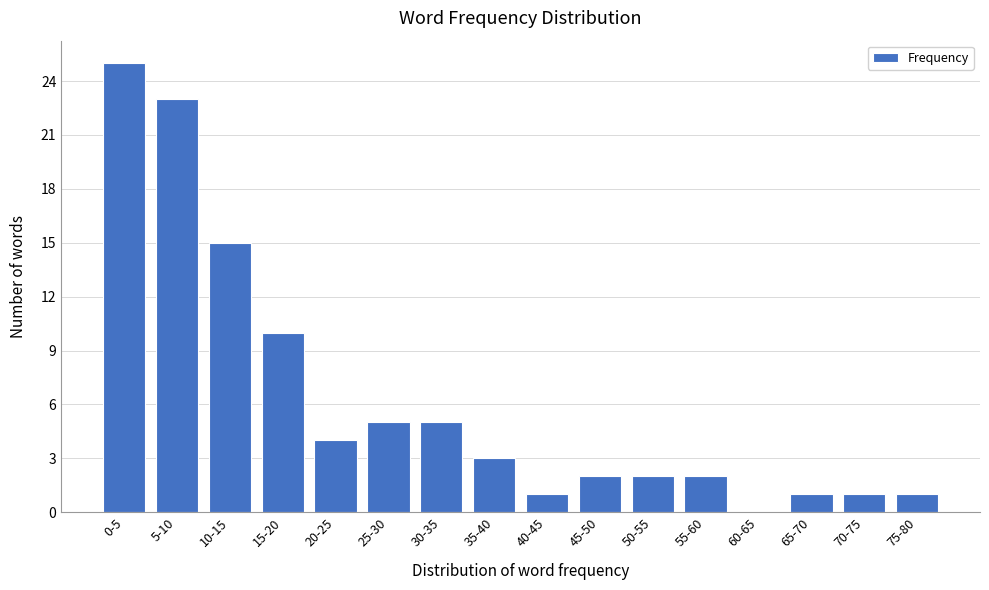

Reading right to left, transcribe all the data shown in this chart.

75-80=1	70-75=1	65-70=1	60-65=0	55-60=2	50-55=2	45-50=2	40-45=1	35-40=3	30-35=5	25-30=5	20-25=4	15-20=10	10-15=15	5-10=23	0-5=25